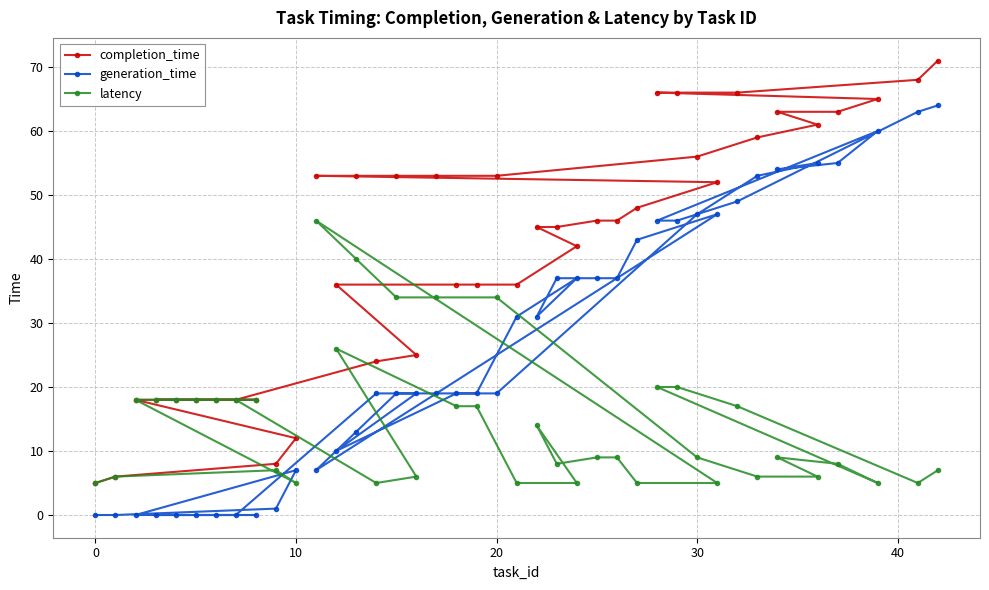

True or false: completion_time has a value of 56 at 30.

True